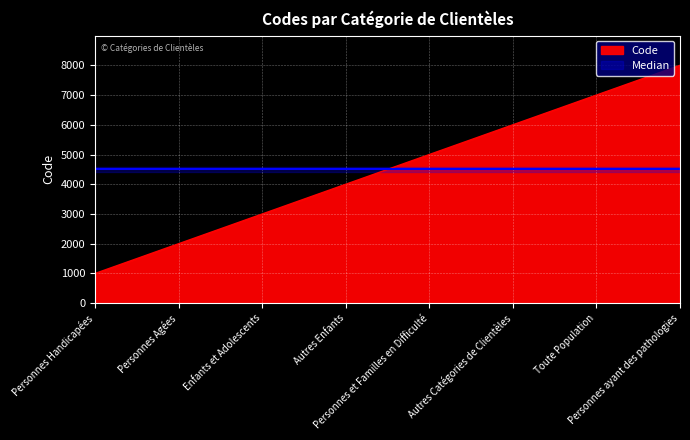

Reading left to right, what are all the values shown in this chart?

Personnes Handicapées=1000	Personnes Agées=2000	Enfants et Adolescents=3000	Autres Enfants=4000	Personnes et Familles en Difficulté=5000	Autres Catégories de Clientèles=6000	Toute Population=7000	Personnes ayant des pathologies=8000